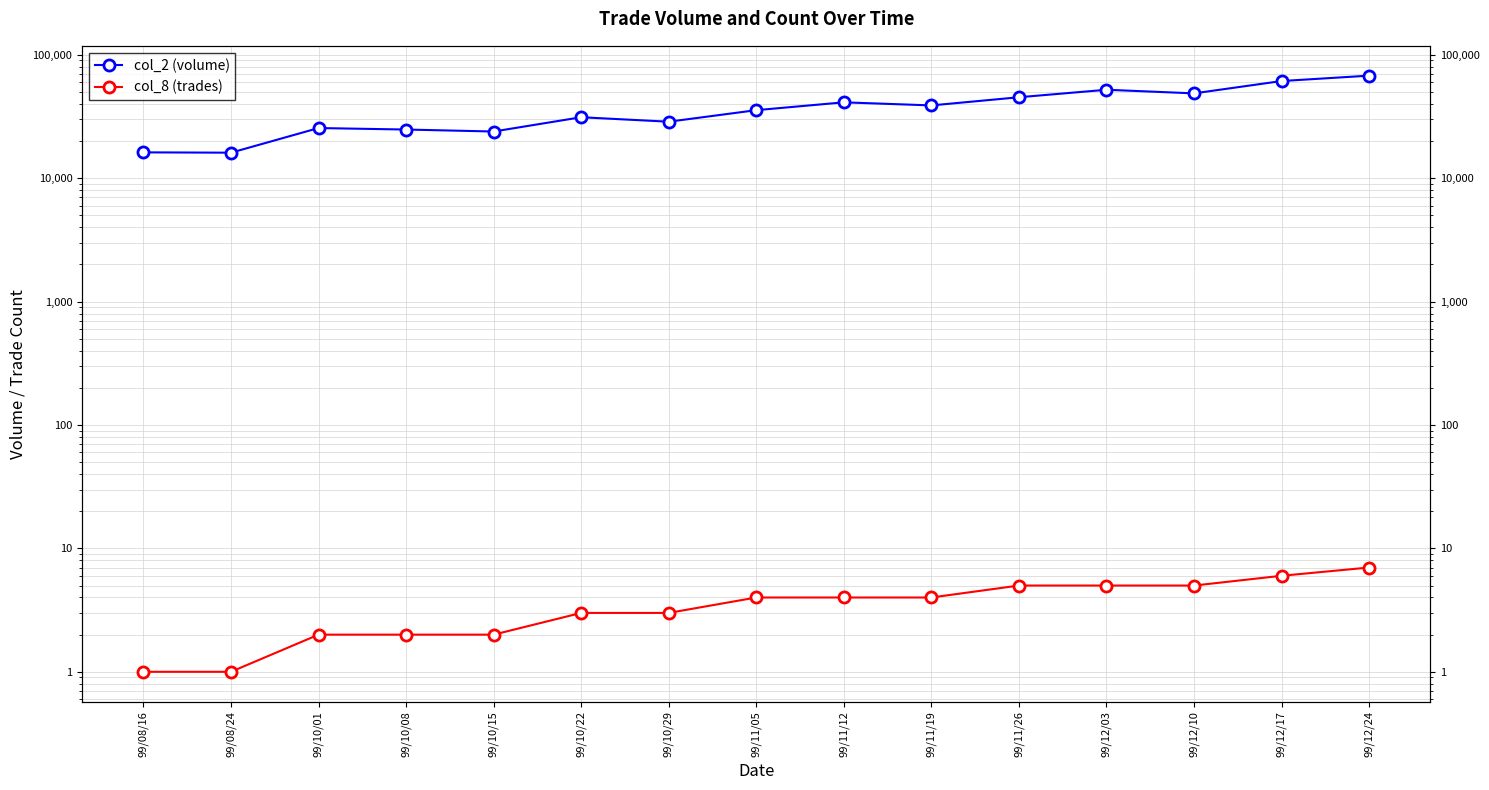

Reading left to right, extract all data points from this chart.

col_2 (volume): 99/08/16=16200	99/08/24=16100	99/10/01=25500	99/10/08=24800	99/10/15=23900	99/10/22=31200	99/10/29=28700	99/11/05=35600	99/11/12=41200	99/11/19=38900	99/11/26=45300	99/12/03=52100	99/12/10=48700	99/12/17=61300	99/12/24=67800
col_8 (trades): 99/08/16=1	99/08/24=1	99/10/01=2	99/10/08=2	99/10/15=2	99/10/22=3	99/10/29=3	99/11/05=4	99/11/12=4	99/11/19=4	99/11/26=5	99/12/03=5	99/12/10=5	99/12/17=6	99/12/24=7